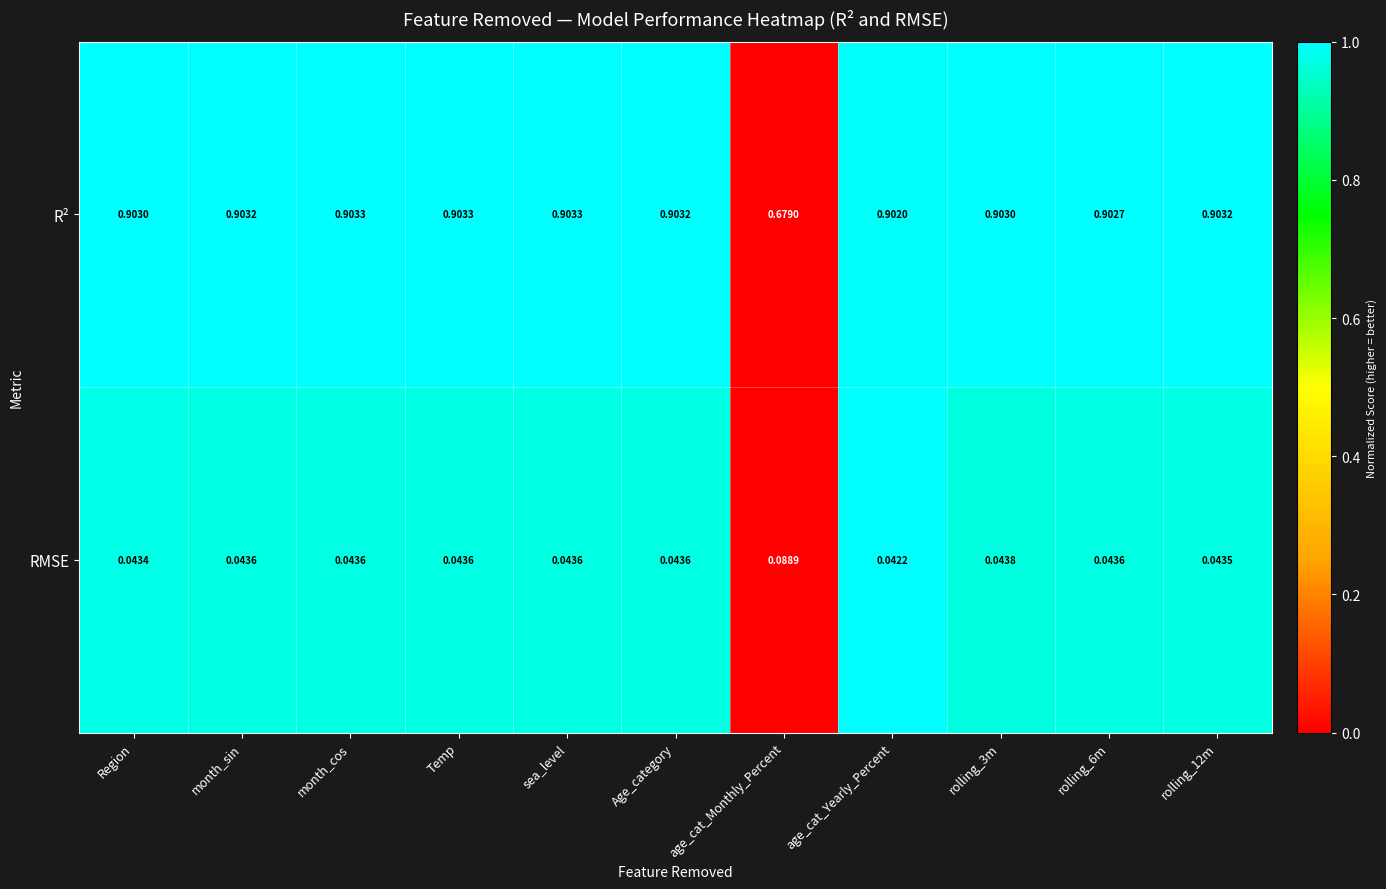

List the series in order of their overall mean, lowest first.

RMSE, R²